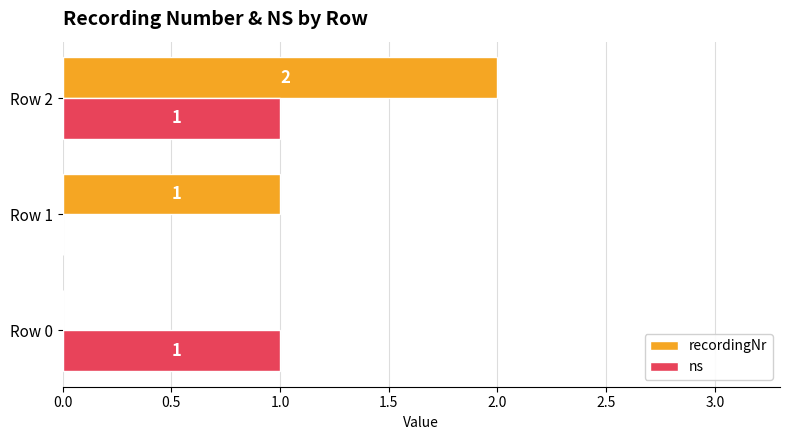

What is the total value across all series at Row 2?

3